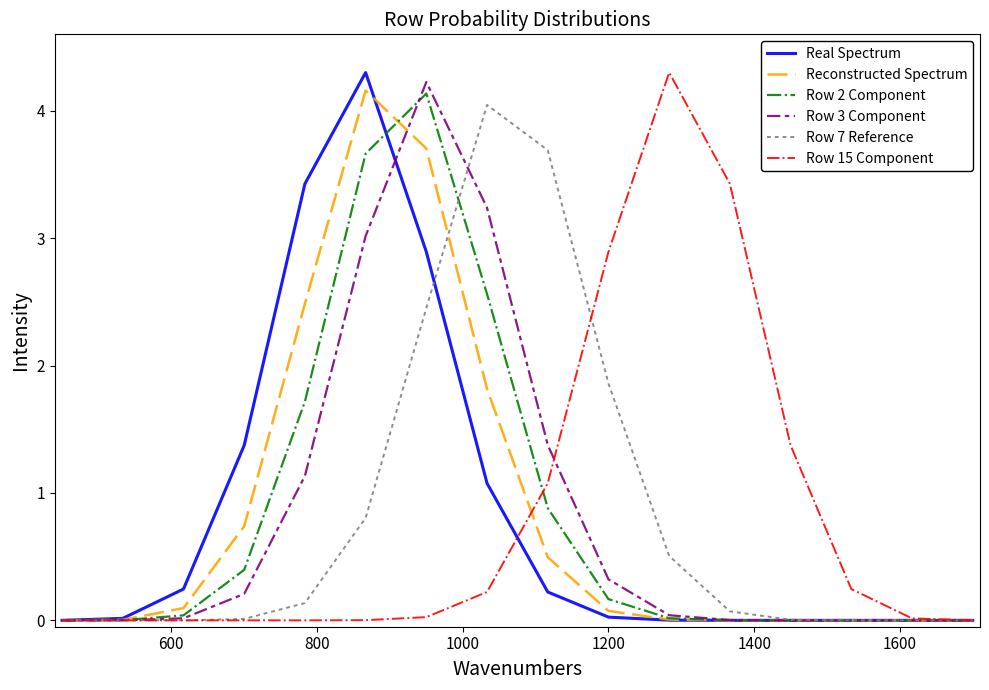

What is the maximum value shown in the chart?

4.3